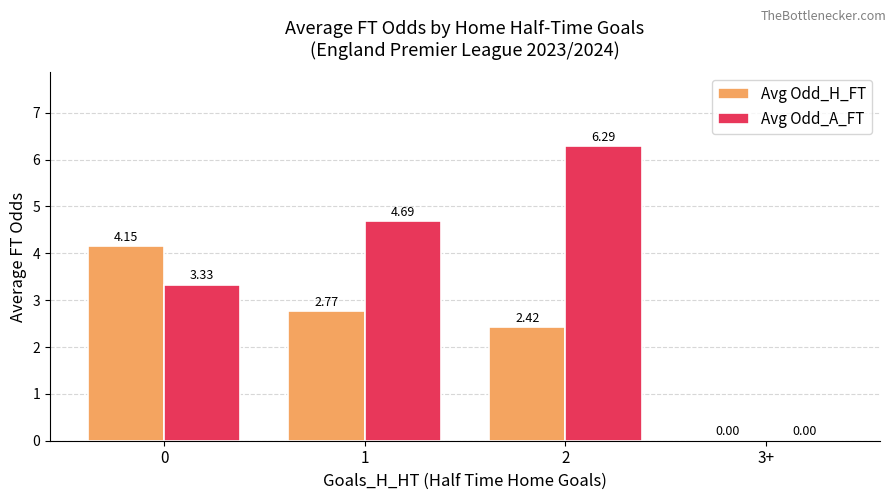

Is the value of Avg Odd_H_FT at 1 greater than the value of Avg Odd_A_FT at 2?

No